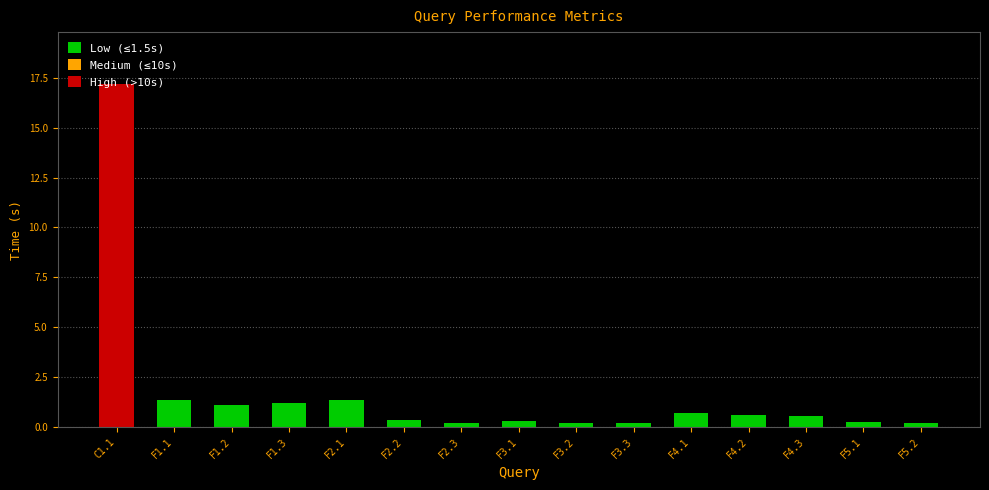

What is the label of the 8th bar from the left?

F3.1